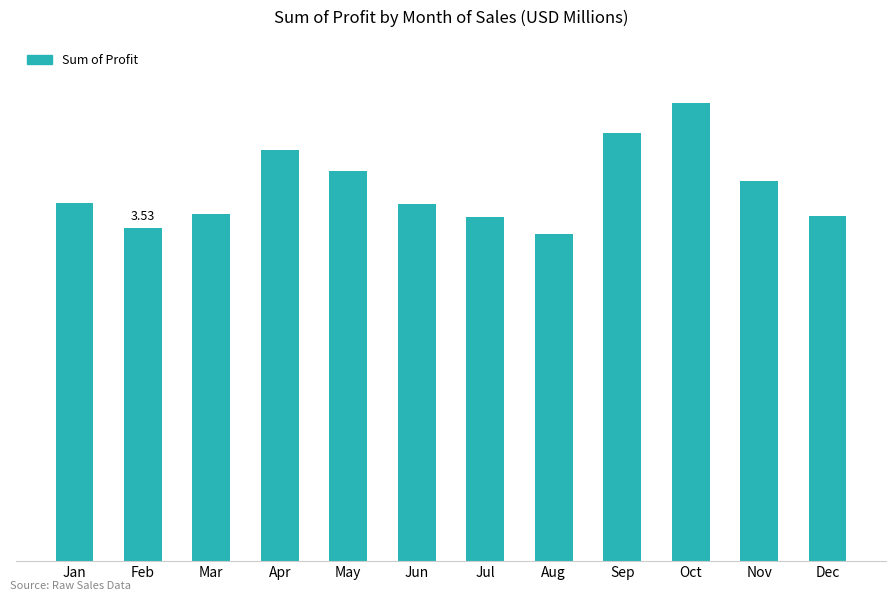

Reading left to right, extract all data points from this chart.

Jan=3.8	Feb=3.5	Mar=3.7	Apr=4.4	May=4.1	Jun=3.8	Jul=3.7	Aug=3.5	Sep=4.5	Oct=4.9	Nov=4.0	Dec=3.7